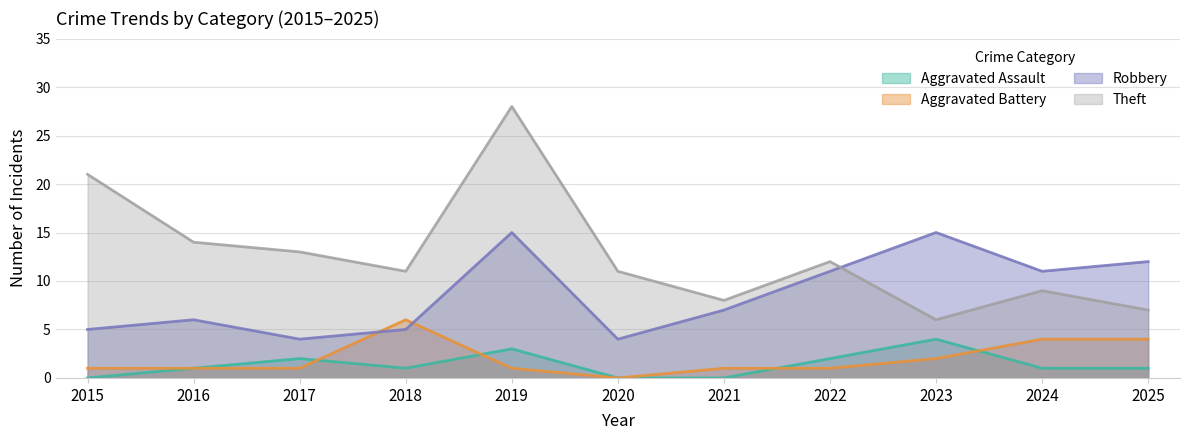

What is the value of the Theft point at the 1st from the left?

21